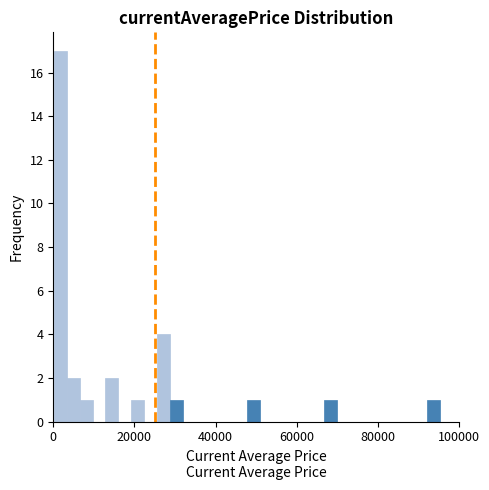

Around what value on the x-axis is the tallest bar? Give the approximate position of its centre, as read against the axis.

2000